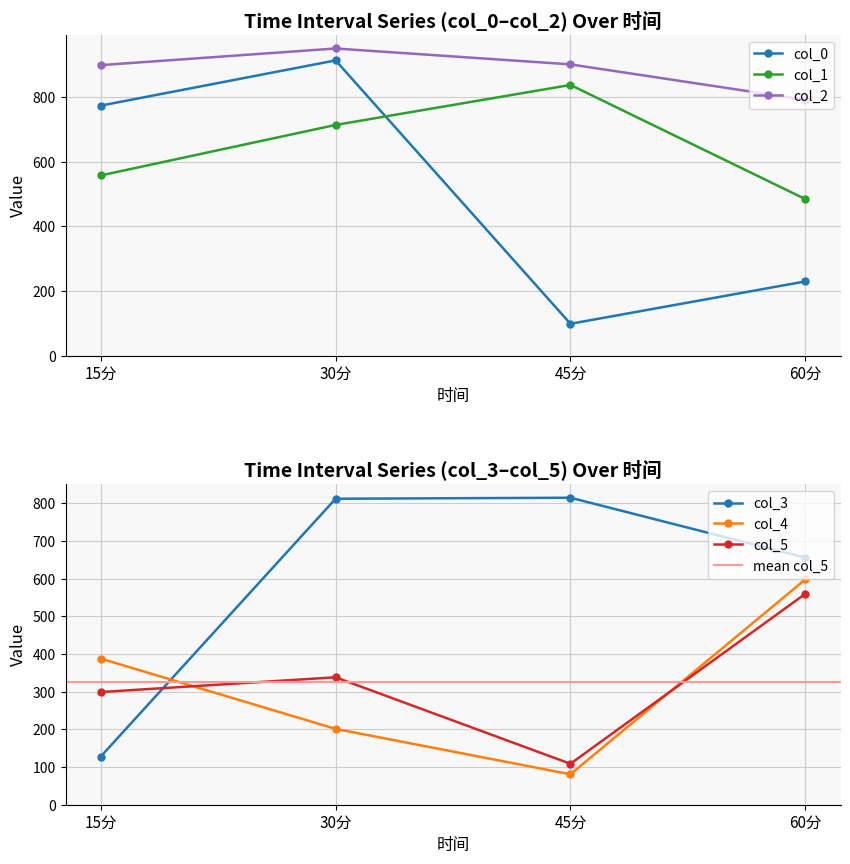

What is the minimum value for col_4?

80.8